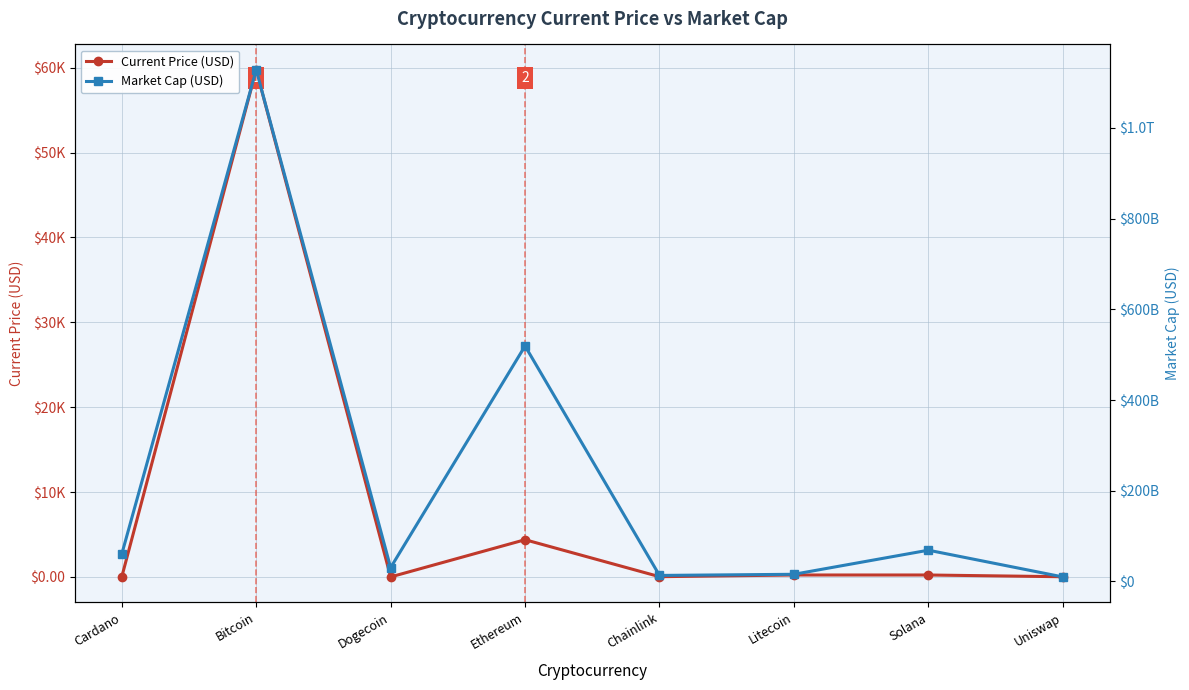

Reading right to left, what are all the values shown in this chart?

Current Price (USD): Uniswap=21.9	Solana=227.2	Litecoin=227.7	Chainlink=28.3	Ethereum=4384.0	Dogecoin=0.2	Bitcoin=59749.0	Cardano=1.9
Market Cap (USD): Uniswap=9904362322.0	Solana=68848869671.0	Litecoin=15718644586.0	Chainlink=13214492044.0	Ethereum=519214193256.0	Dogecoin=30441784394.0	Bitcoin=1128263520811.0	Cardano=60220606701.0